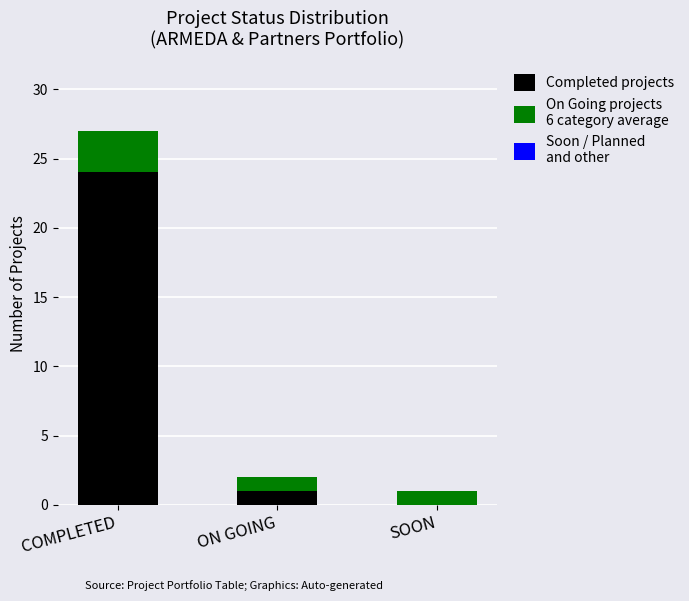

At which category is the sum across all series the highest?

COMPLETED